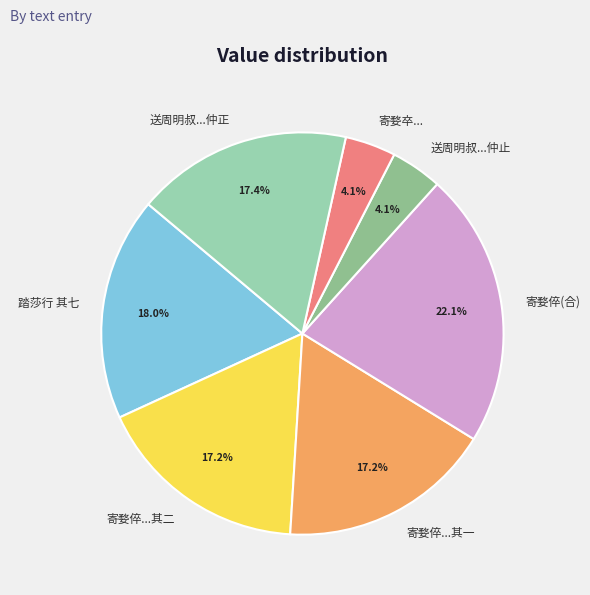

Between 寄婺卒... and 寄婺倅...其一, which is larger?

寄婺倅...其一